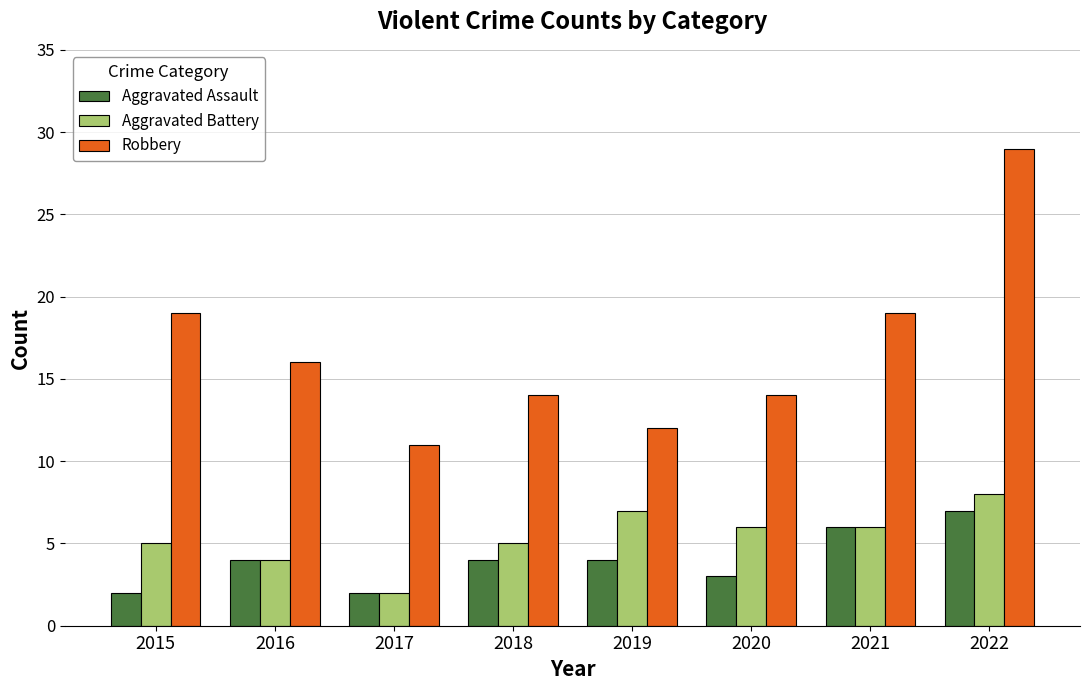

What value does the Robbery series have at 2016?

16